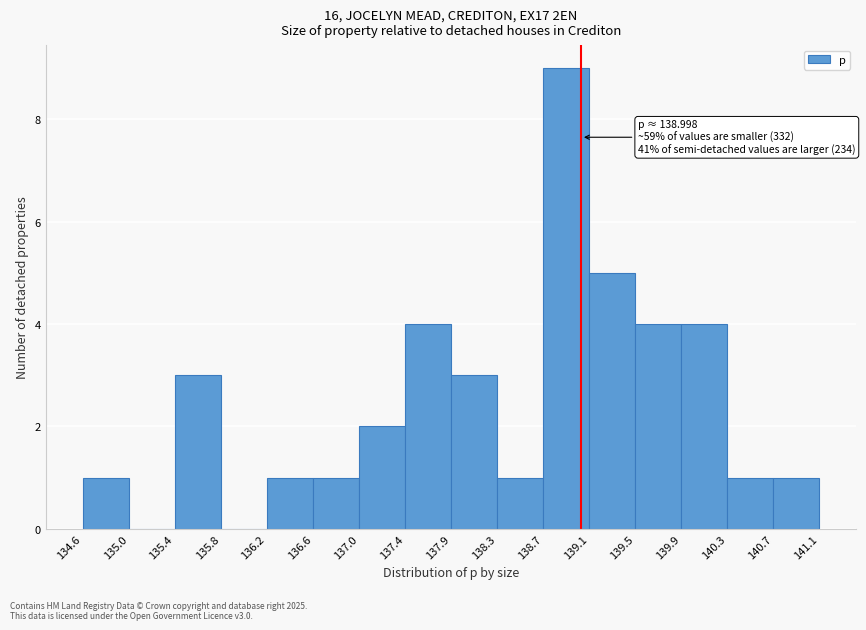

Which range on the x-axis has the tallest bar?

138.7 to 139.1